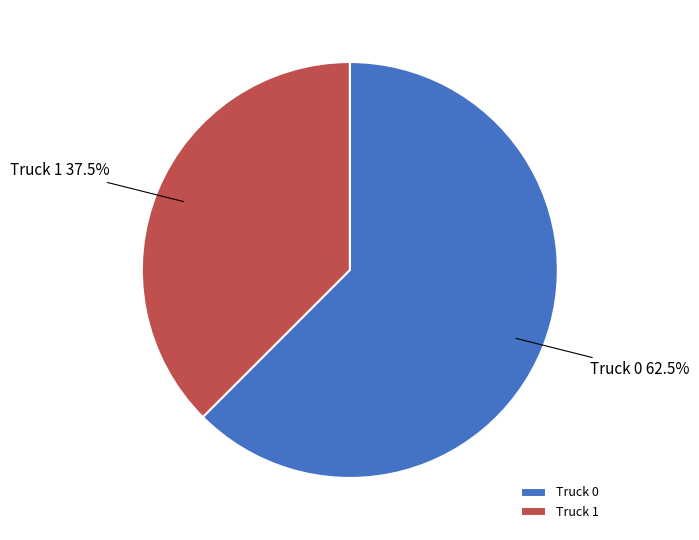

Is Truck 0 the majority of the pie?

Yes